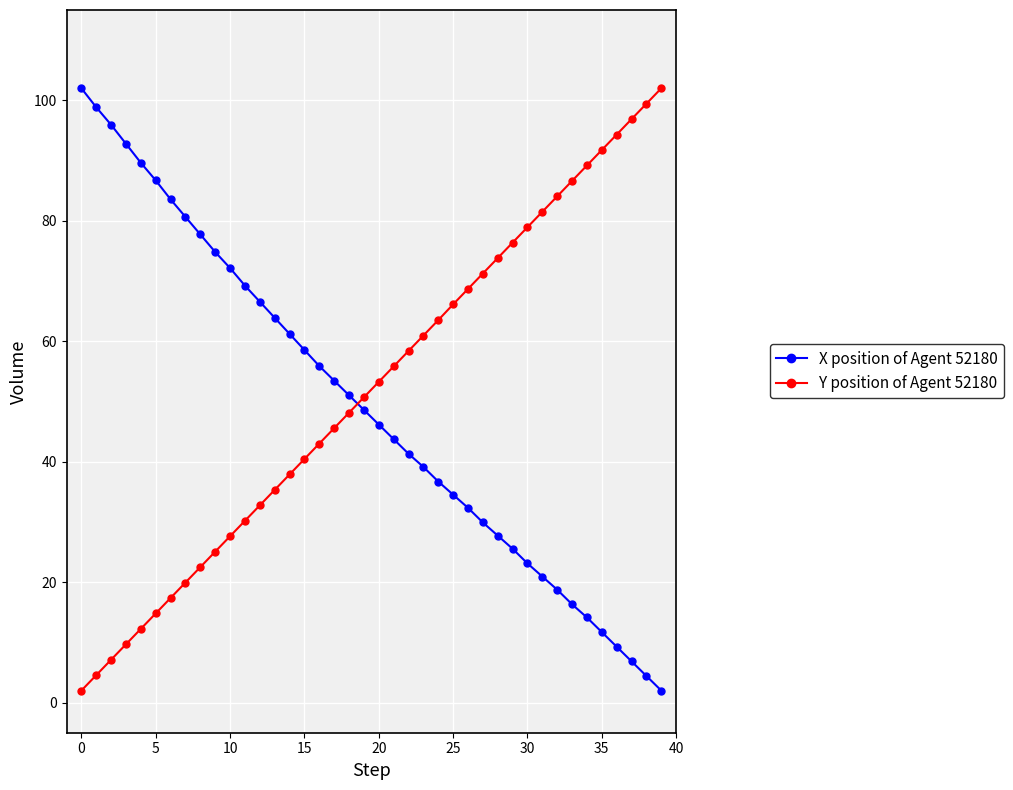

How many times do X position of Agent 52180 and Y position of Agent 52180 cross each other?

1